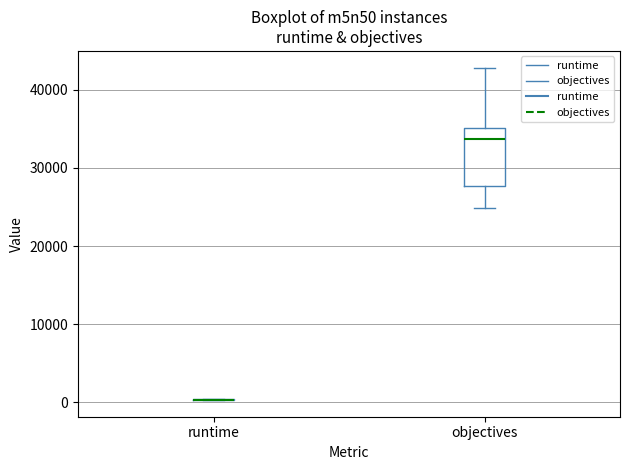

Reading left to right, transcribe this box plot: for each box, give where its median line is, the range the box spans, and where its two whiskers end, as read against the y-axis. The values are not printed on the chart, so give them approximately, as read against the axis.

runtime: box collapsed to a line at 0, whiskers 0 to 0
objectives: median 34000, box 28000 to 35000, whiskers 25000 to 43000